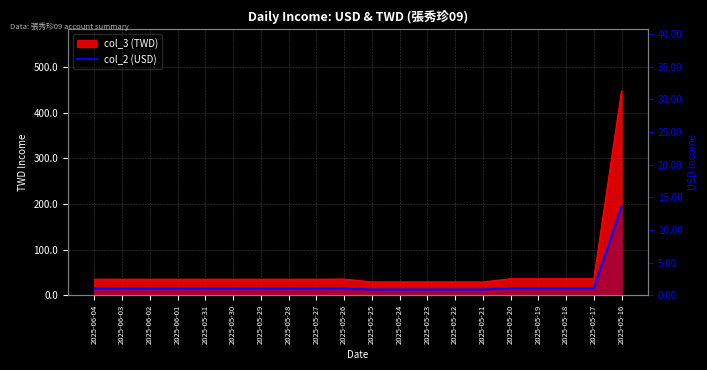

What is the value of the 3rd point from the left?

1.1